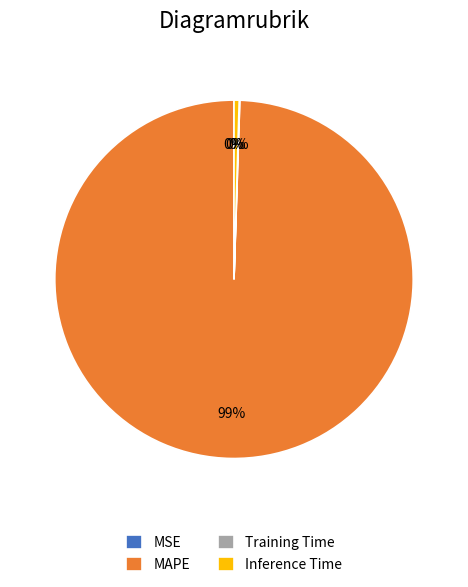

Which category has the biggest portion of the pie?

MAPE